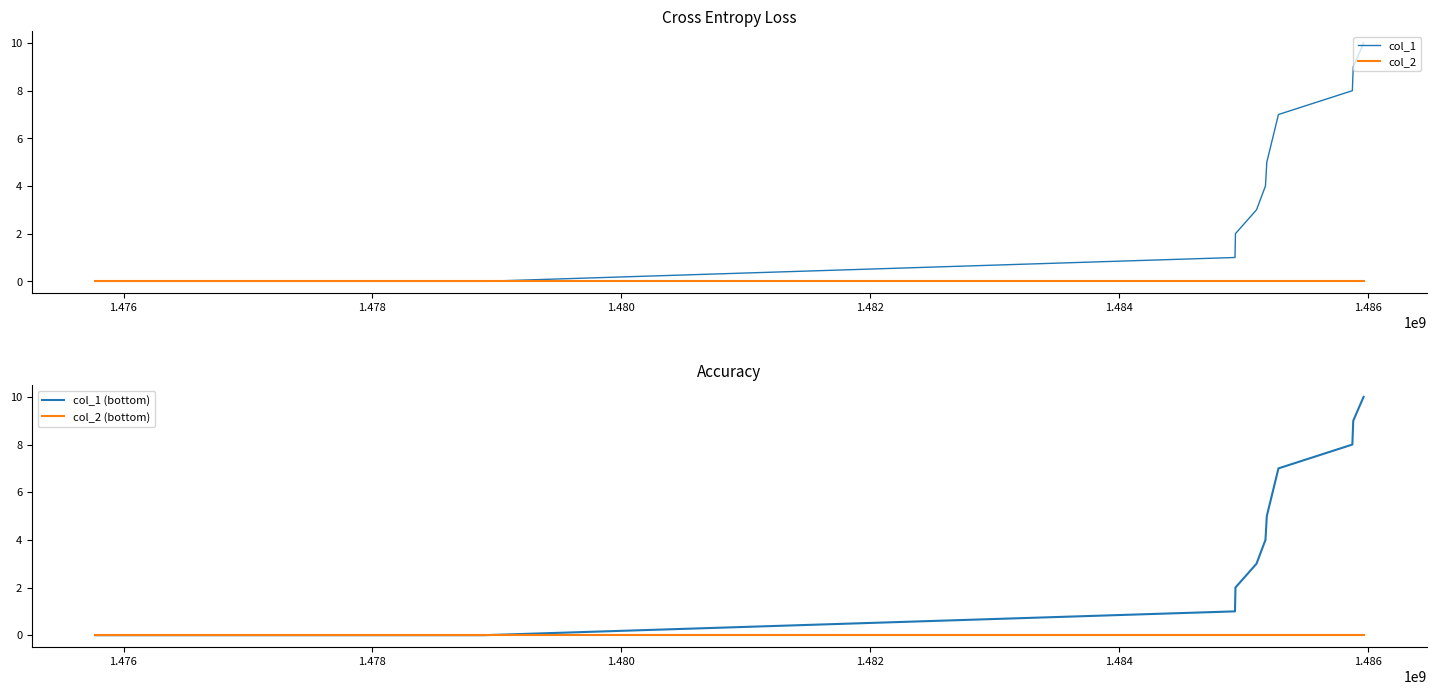

What is the value of the col_1 point at the 7th from the left?

5